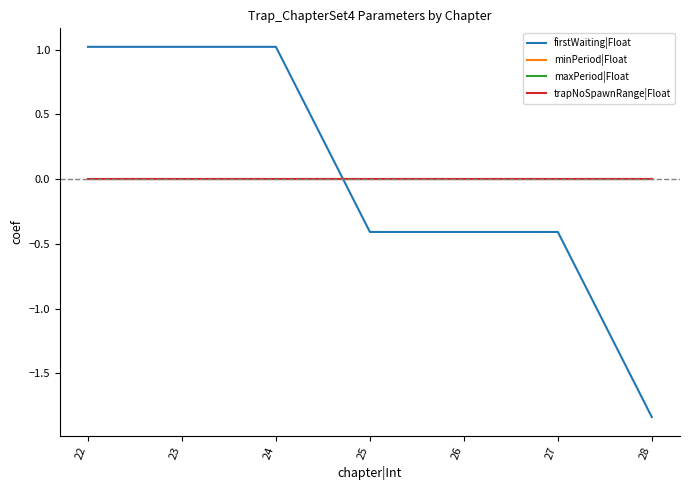

Does the chart display data point markers on the line(s)?

No